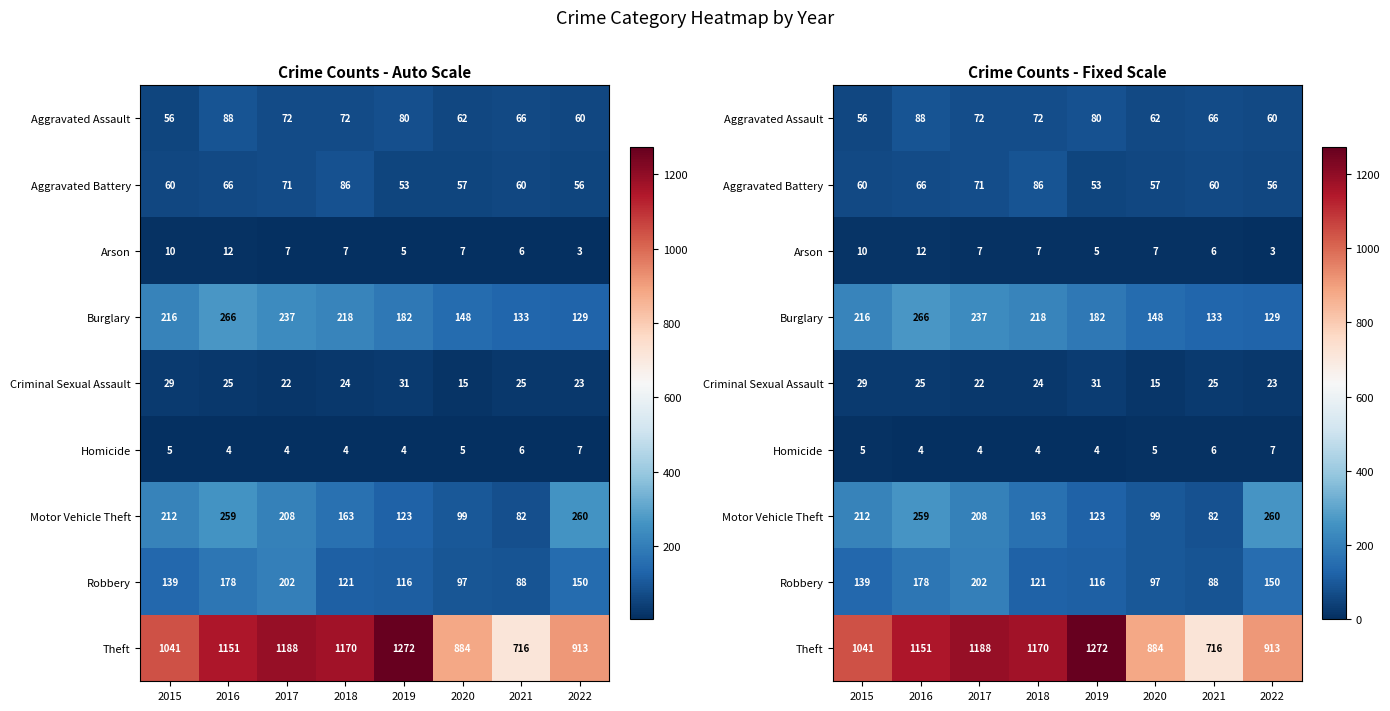

Rank the series by their maximum value, from lowest to highest.

Homicide, Arson, Criminal Sexual Assault, Aggravated Battery, Aggravated Assault, Robbery, Motor Vehicle Theft, Burglary, Theft